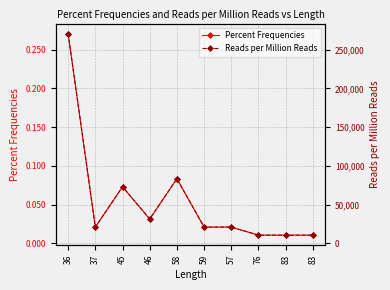

At which label is Reads per Million Reads closest to 140625?

58